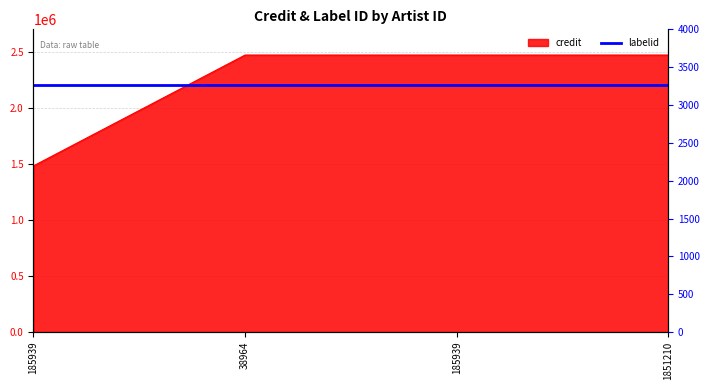

What is the approximate value at 38964?

2470518